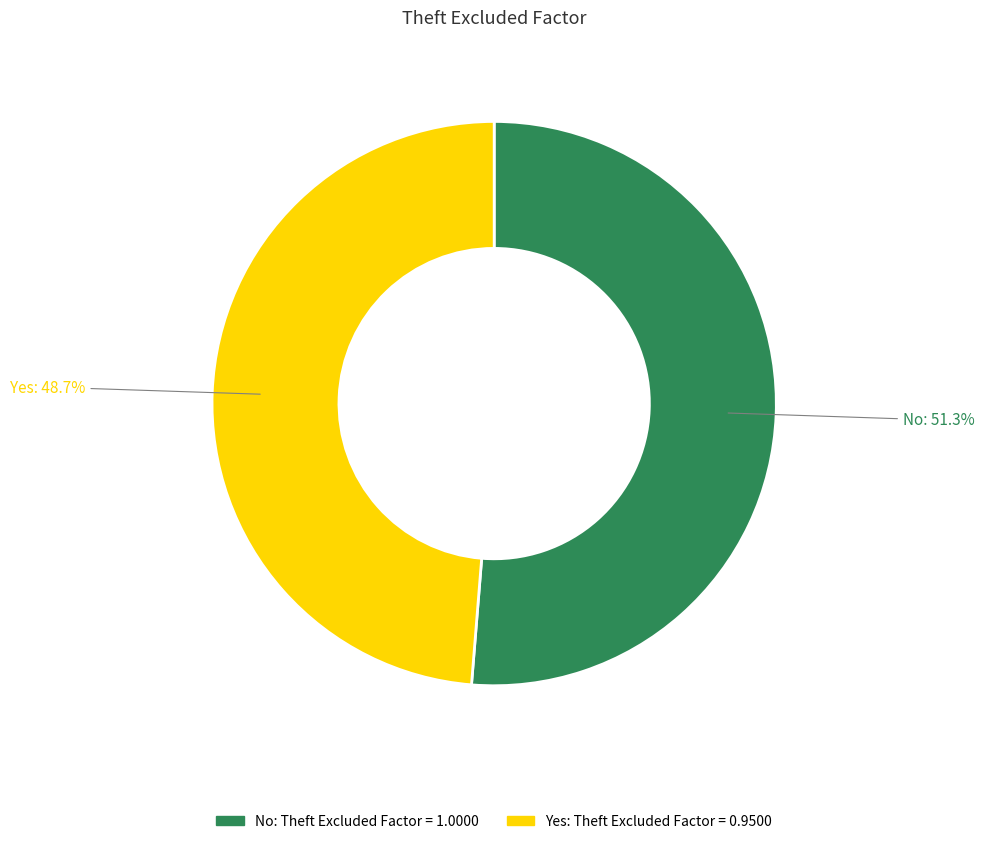

To the nearest percent, what portion does Yes represent?

49%